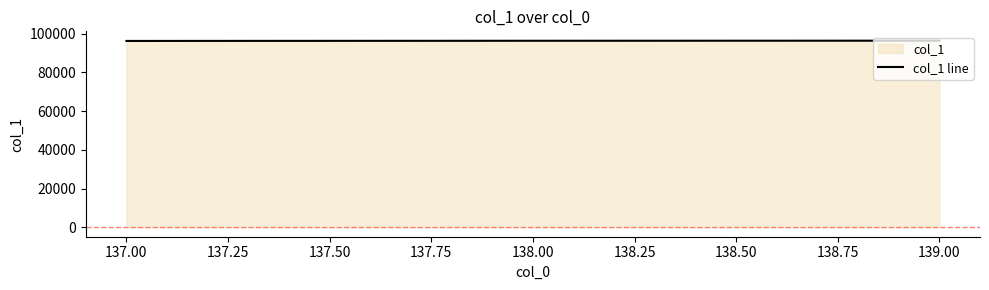

What is the ratio of the value at 139.00 to the value at 137.00?

1.0